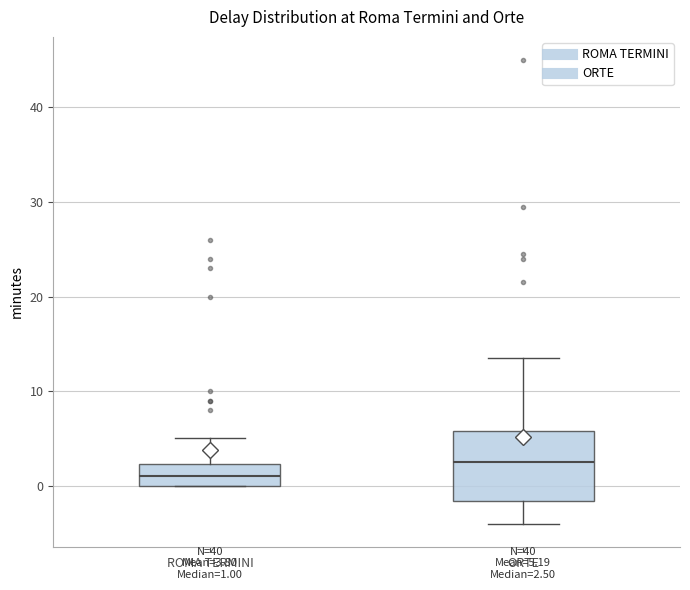

Comparing the boxes themselves (not the whiskers), which one is the tallest?

ORTE